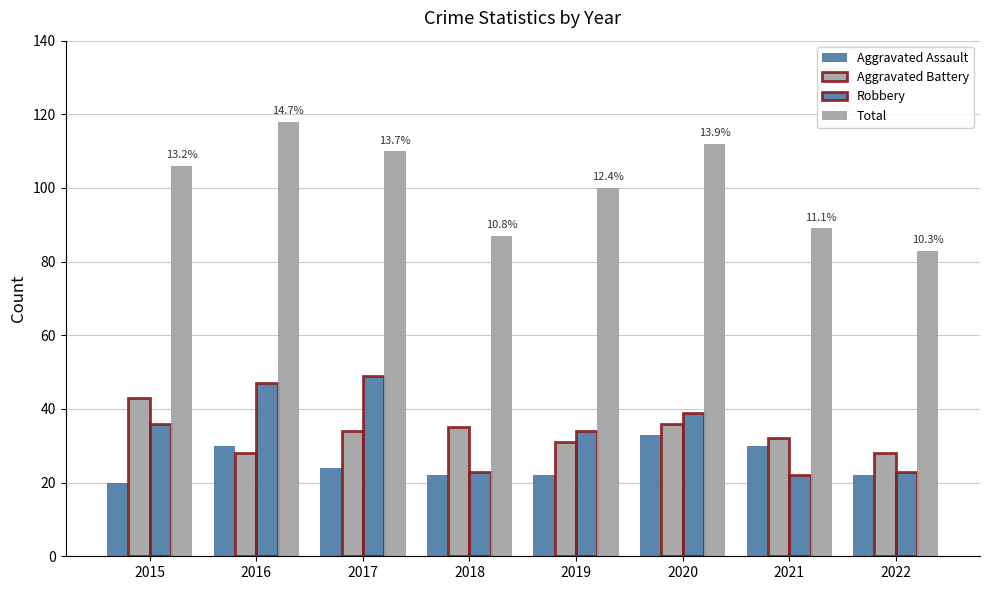

The value of Aggravated Assault at 2018 is 6. True or false?

False